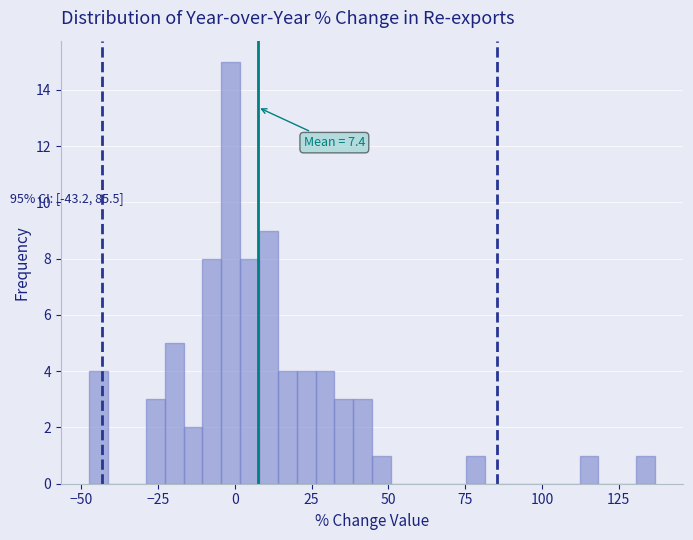

Around what value on the x-axis is the tallest bar? Give the approximate position of its centre, as read against the axis.

0